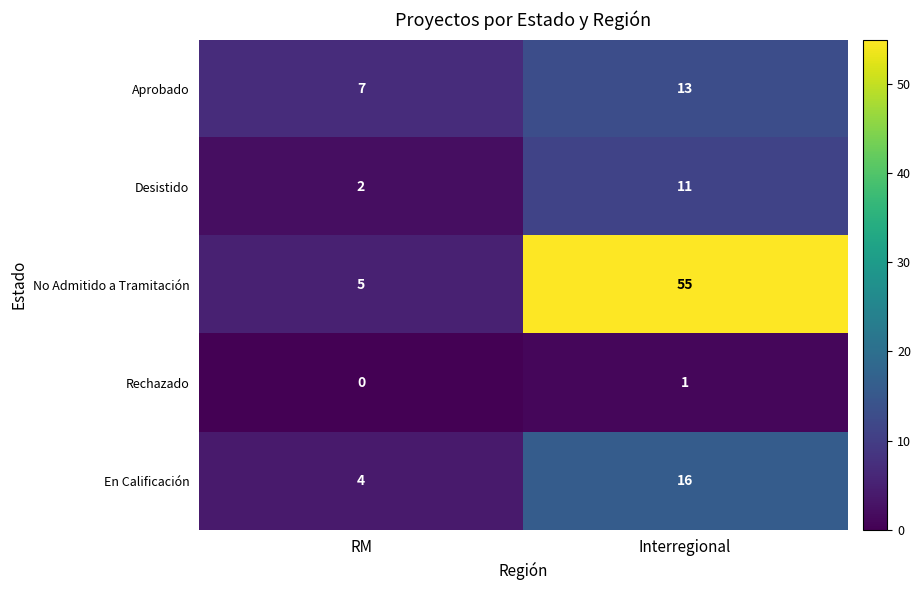

Reading left to right, list all the values displayed in this chart.

Aprobado: 7	13
Desistido: 2	11
No Admitido a Tramitación: 5	55
Rechazado: 0	1
En Calificación: 4	16